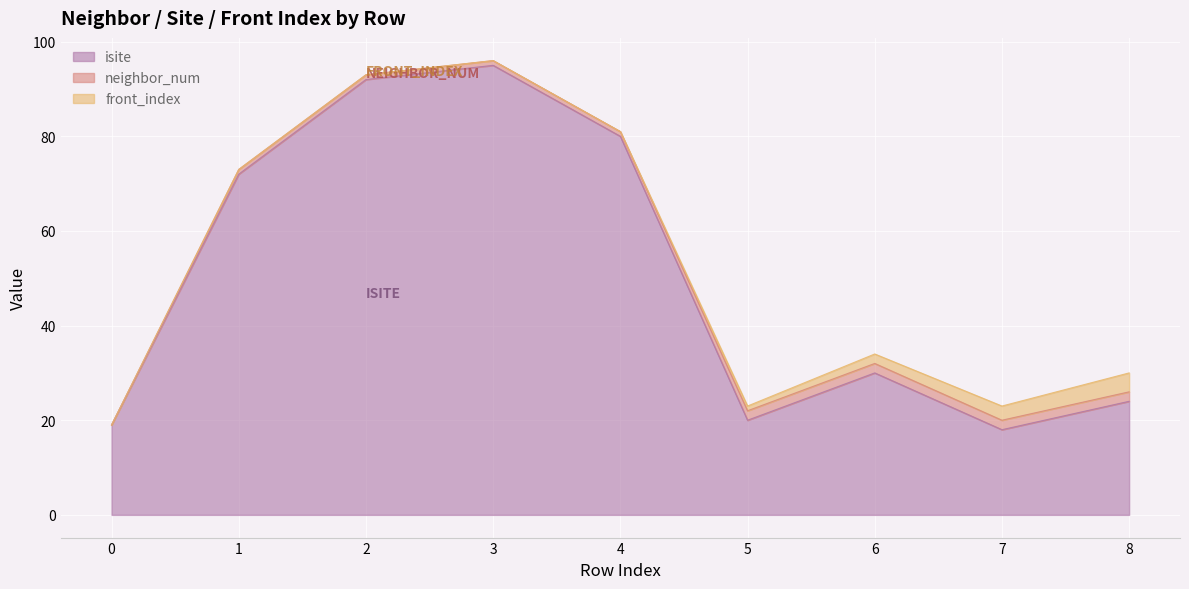

Reading left to right, list all the values displayed in this chart.

isite: 19	72	92	95	80	20	30	18	24
neighbor_num: 0	1	1	1	1	2	2	2	2
front_index: 0	0	0	0	0	1	2	3	4